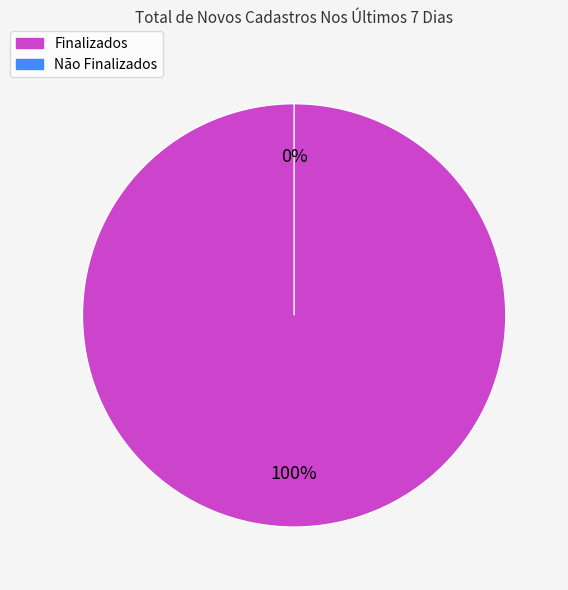

What is the majority slice?

Finalizados